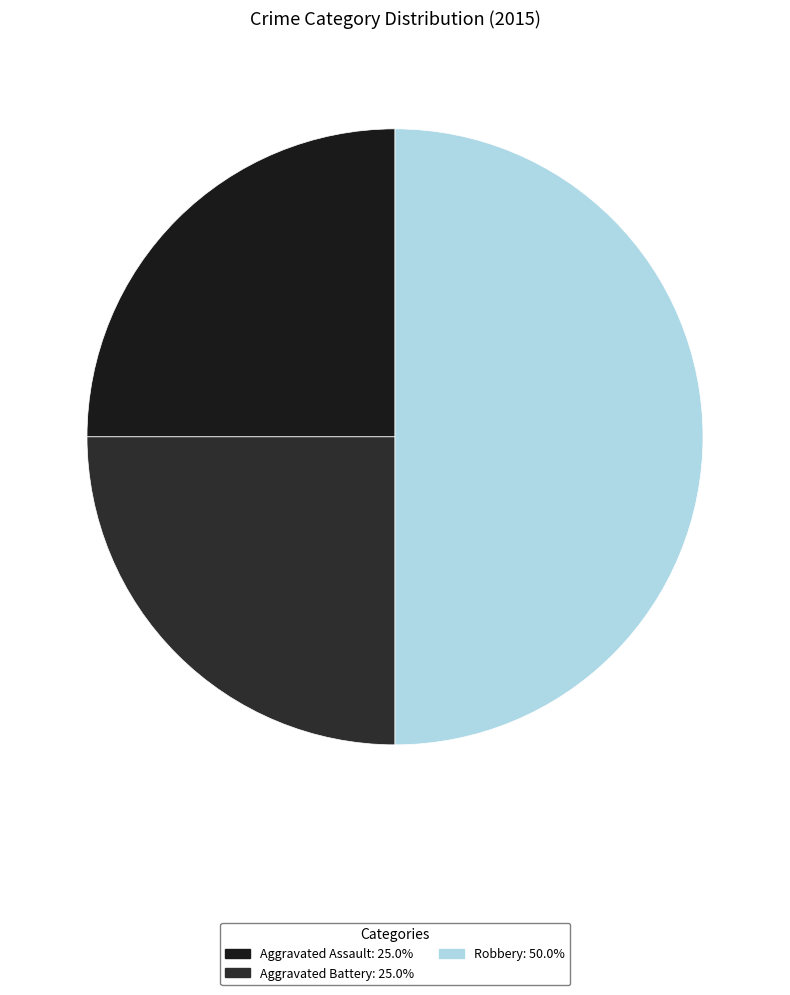

Count the number of slices in the pie.

3